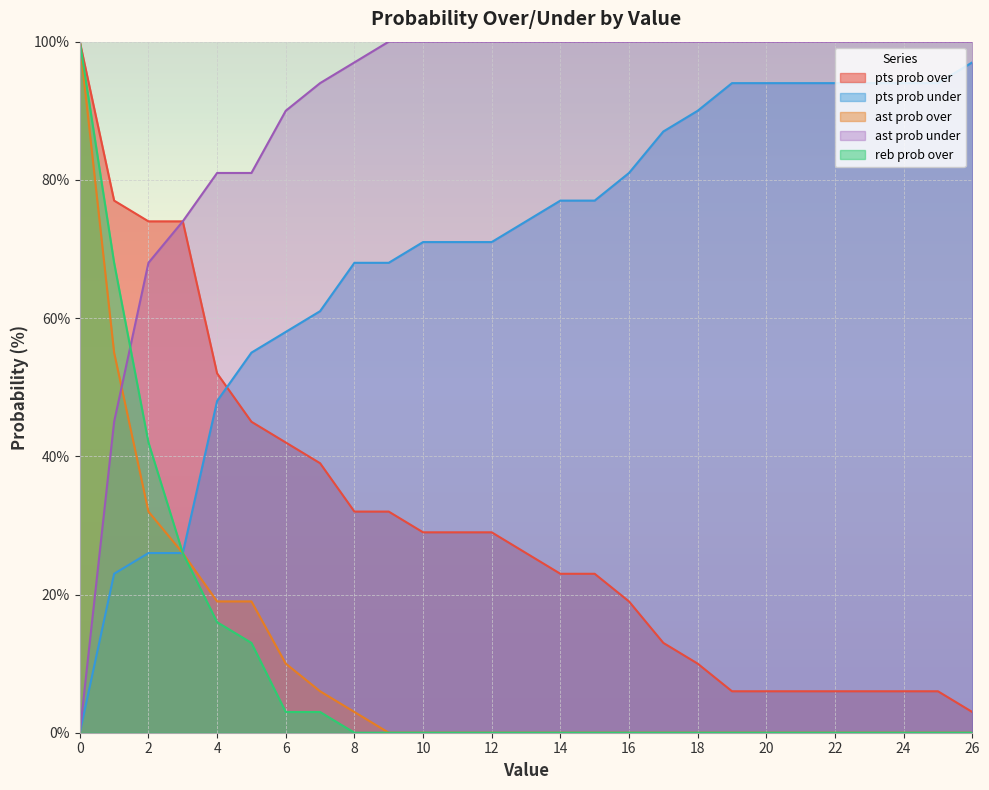

At how many categories does at least one series exceed 4?

27